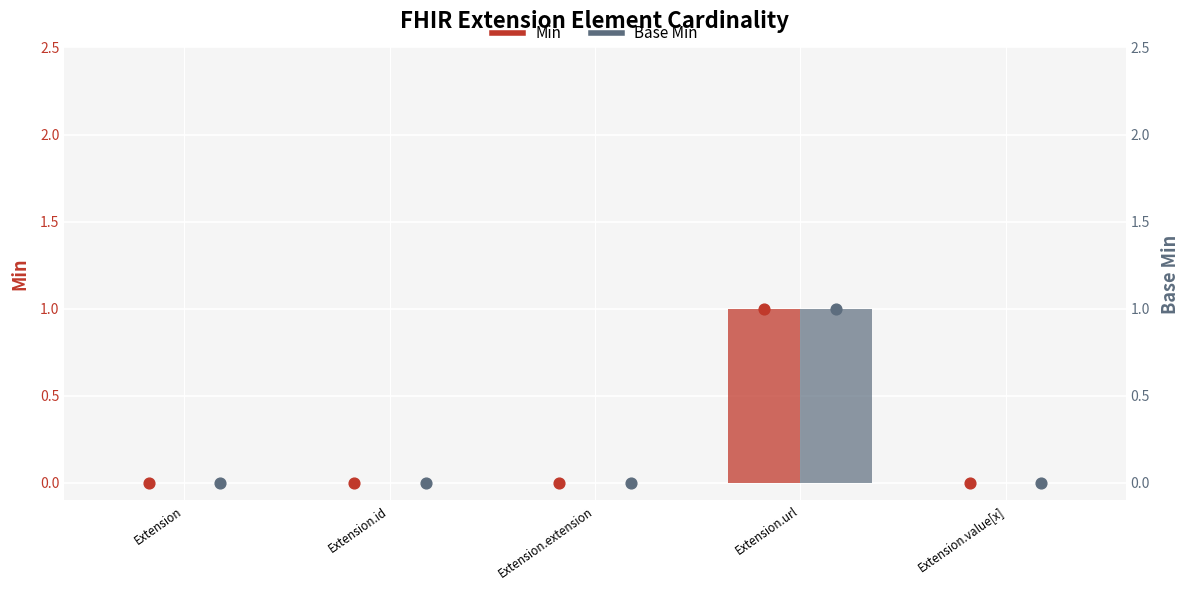

Which series has the largest total across all categories?

Min